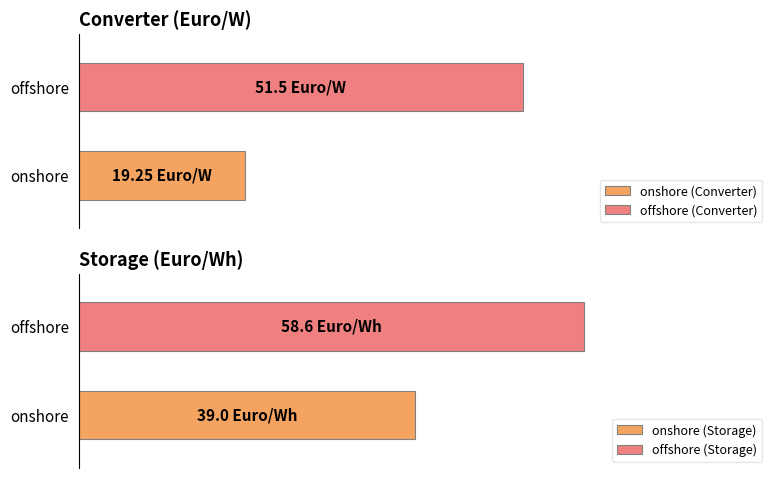

Which category has the lowest value in the Converter (Euro/W) series?

onshore